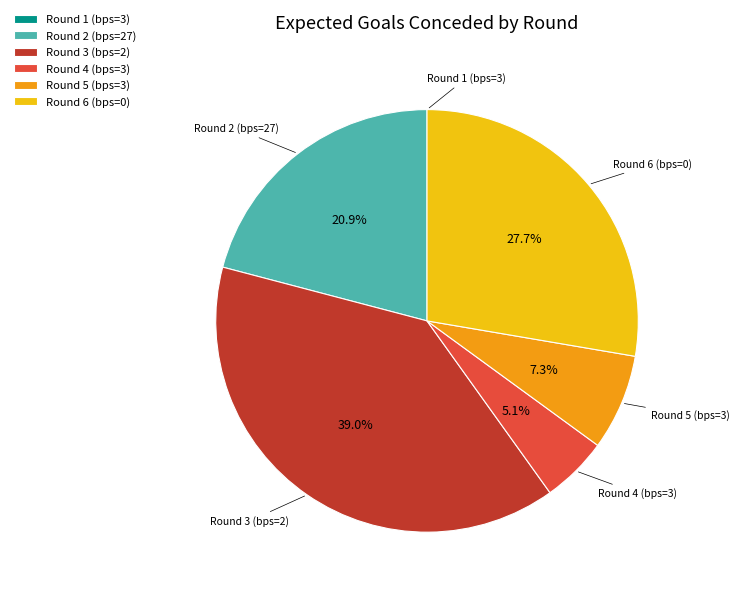

To the nearest percent, what percentage of the pie is Round 3 (bps=2)?

39%